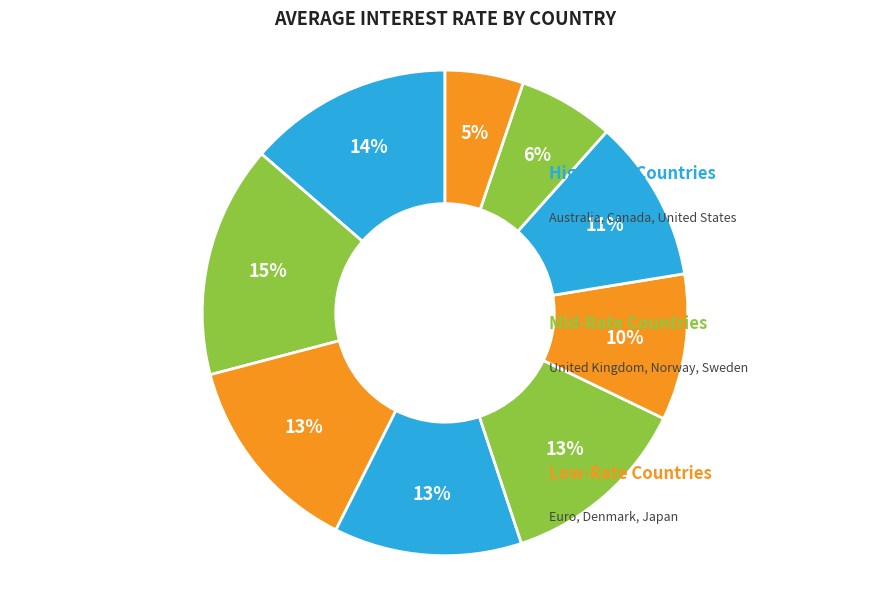

Which slice is the smallest?

Japan